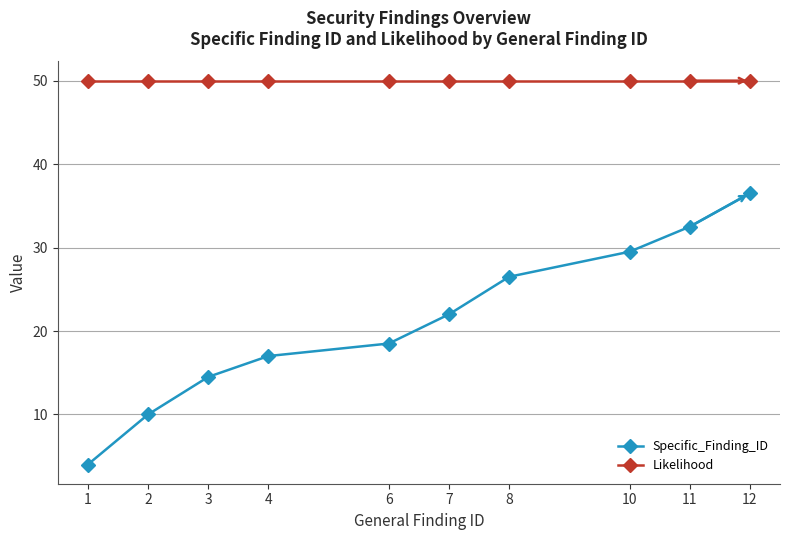

What is the average value of the Likelihood series?

50.0